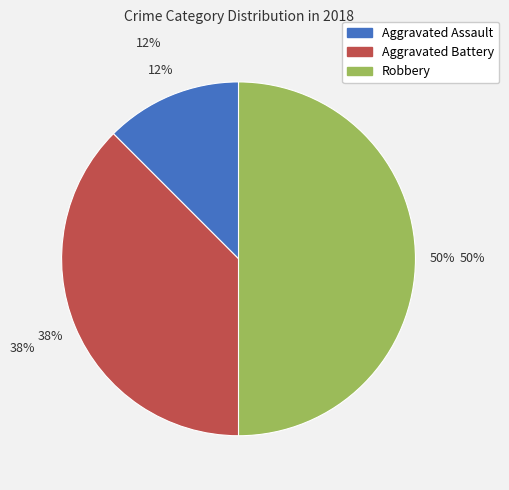

Does Robbery represent more than half of the total?

No